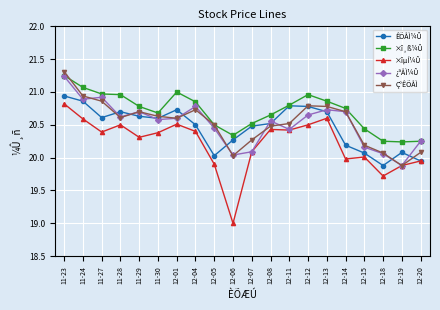

At how many categories does at least one series exceed 19?

20